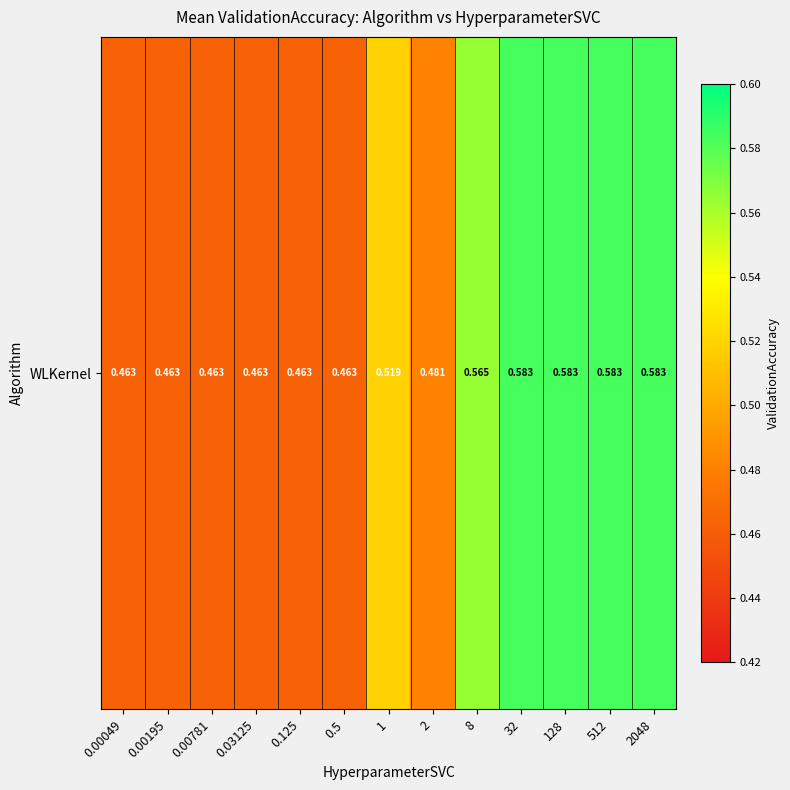

Count the values in the range 0 to 1.

13